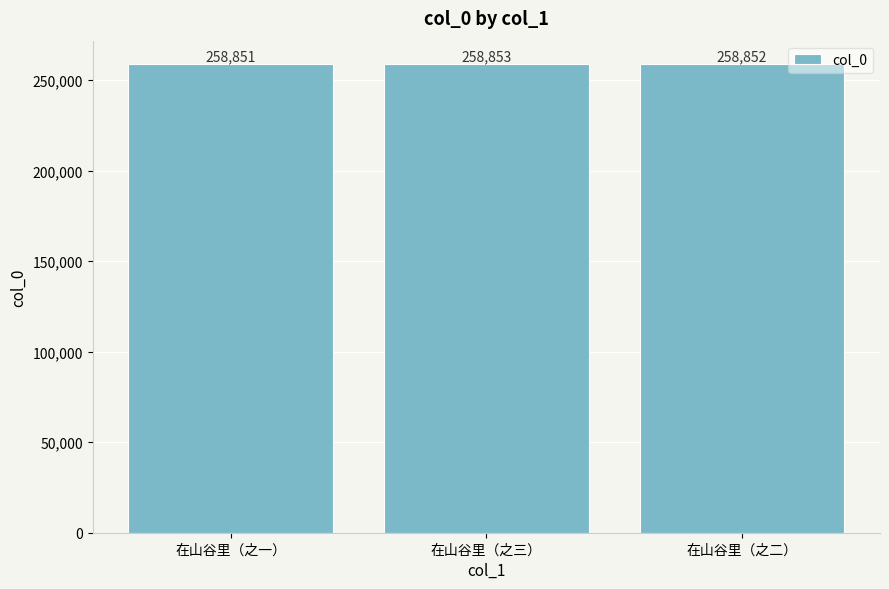

What position from the right is 在山谷里（之一）?

3